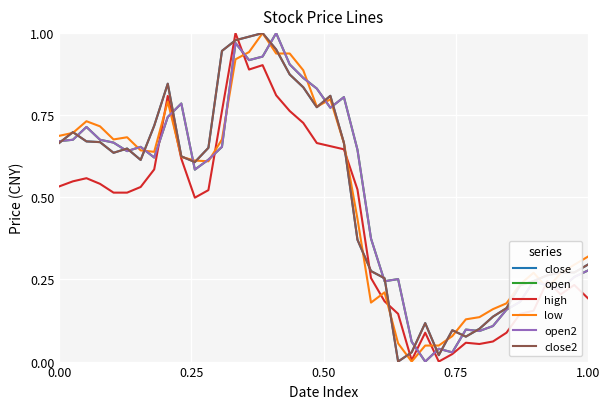

Is this an area chart (filled region under the line)?

No